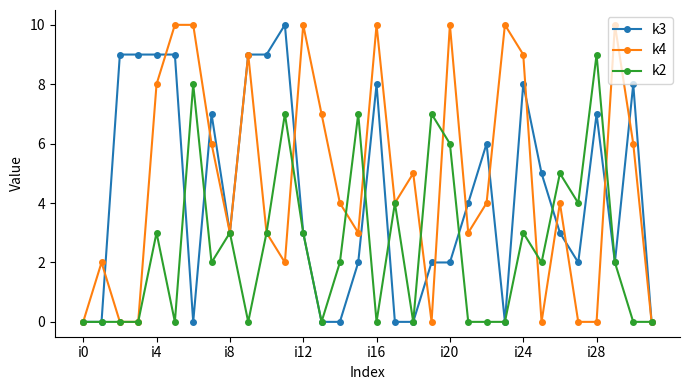

True or false: k2 has more than 0 points higher than both neighbors.

True